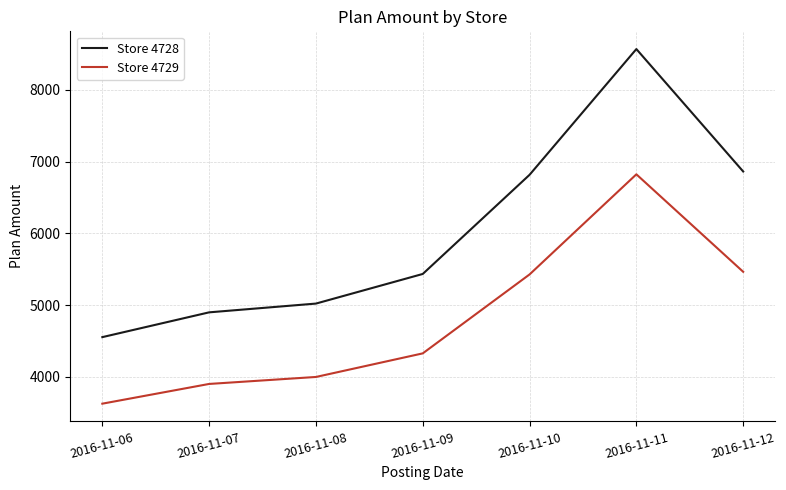

The value of Store 4728 at 2016-11-06 is 5937.4. True or false?

False